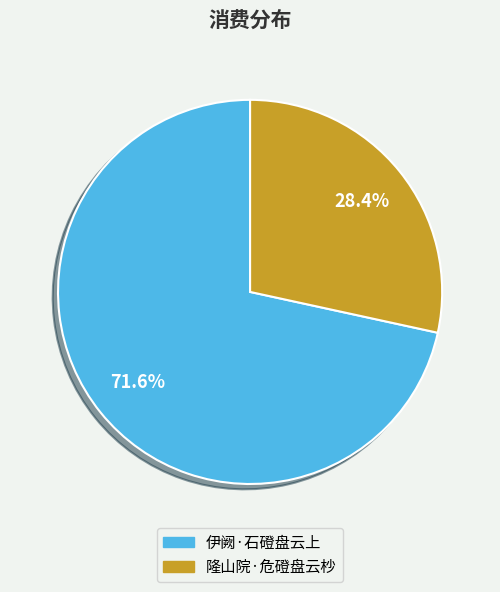

What percentage do 隆山院·危磴盘云杪 and 伊阙·石磴盘云上 together represent?

100.0%